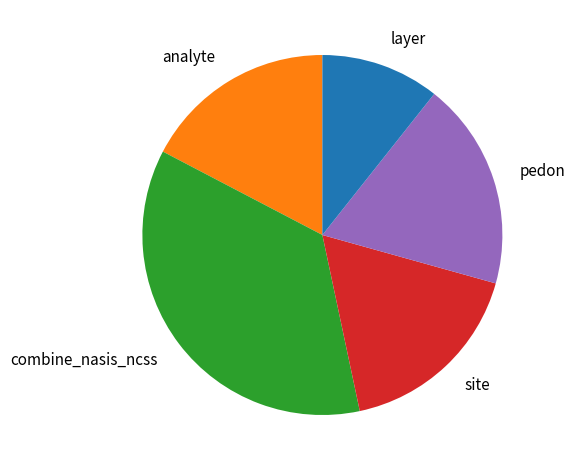

How many segments does this pie chart have?

5